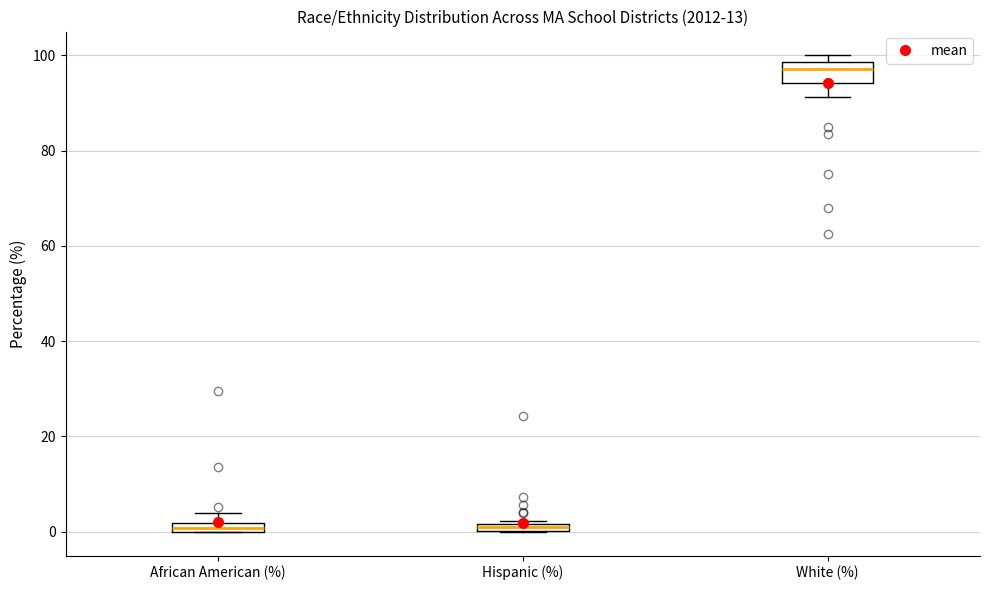

Which box has the highest median line?

White (%)